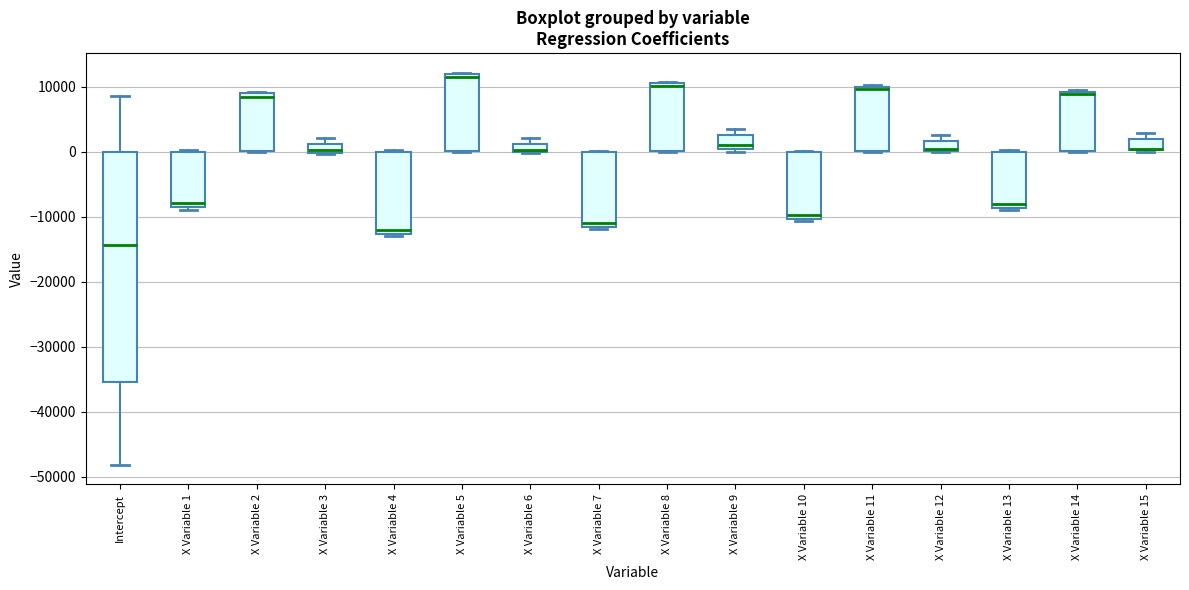

Which box is the tallest, from its lower edge to its upper edge?

Intercept